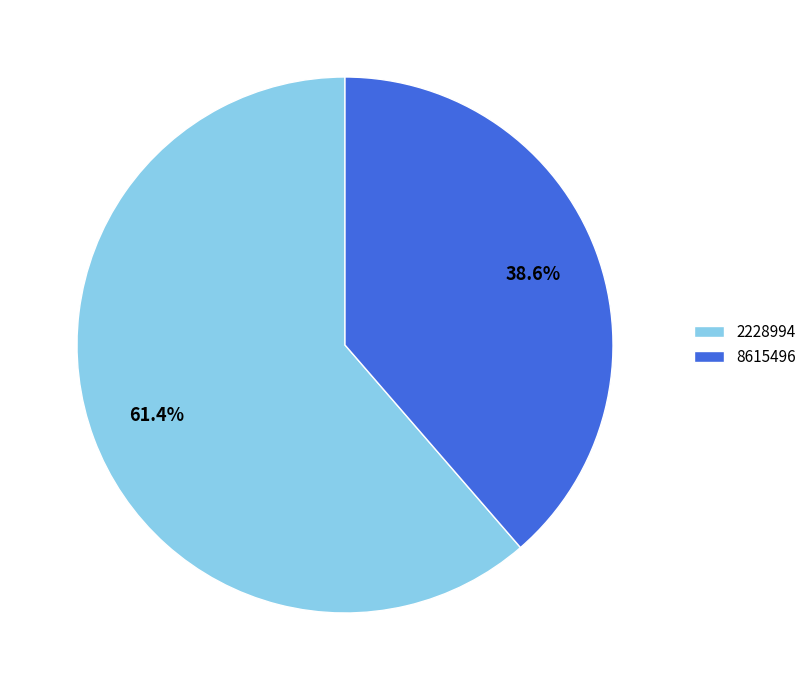

Which category accounts for the majority?

2228994